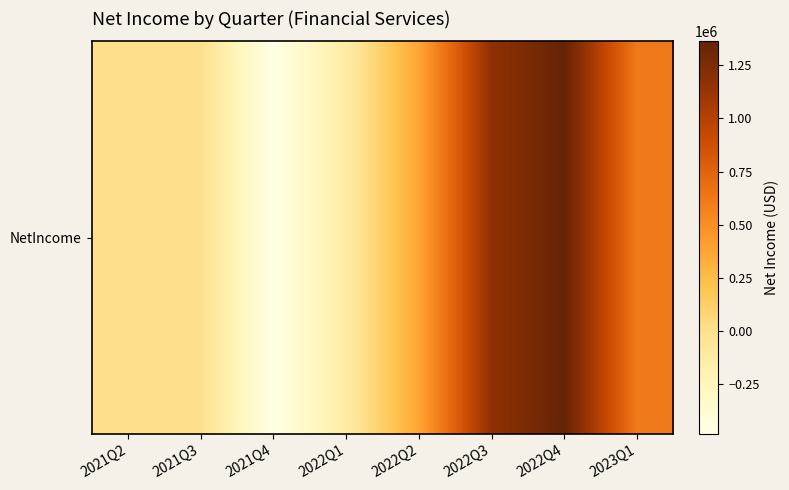

Where does the data first go above 369913?

2022Q3